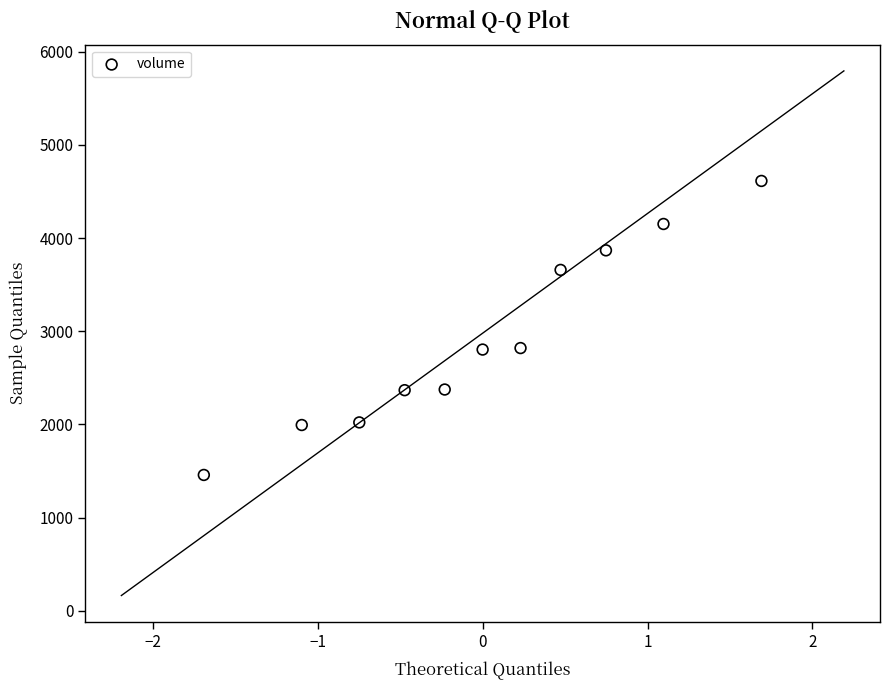

What is the range of Y values (max minus min)?

3156